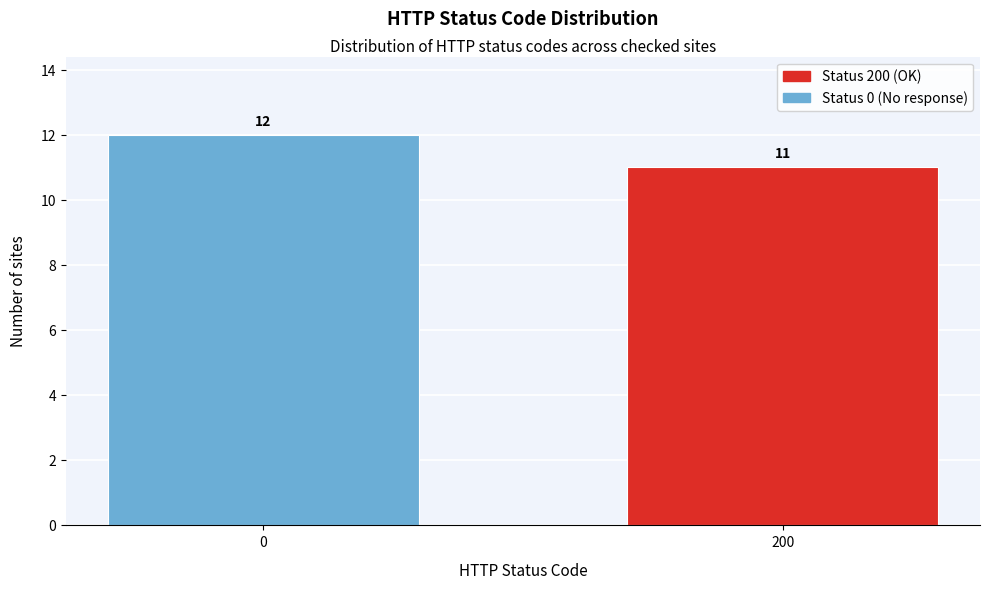

Reading left to right, list all the values displayed in this chart.

0=12	200=11